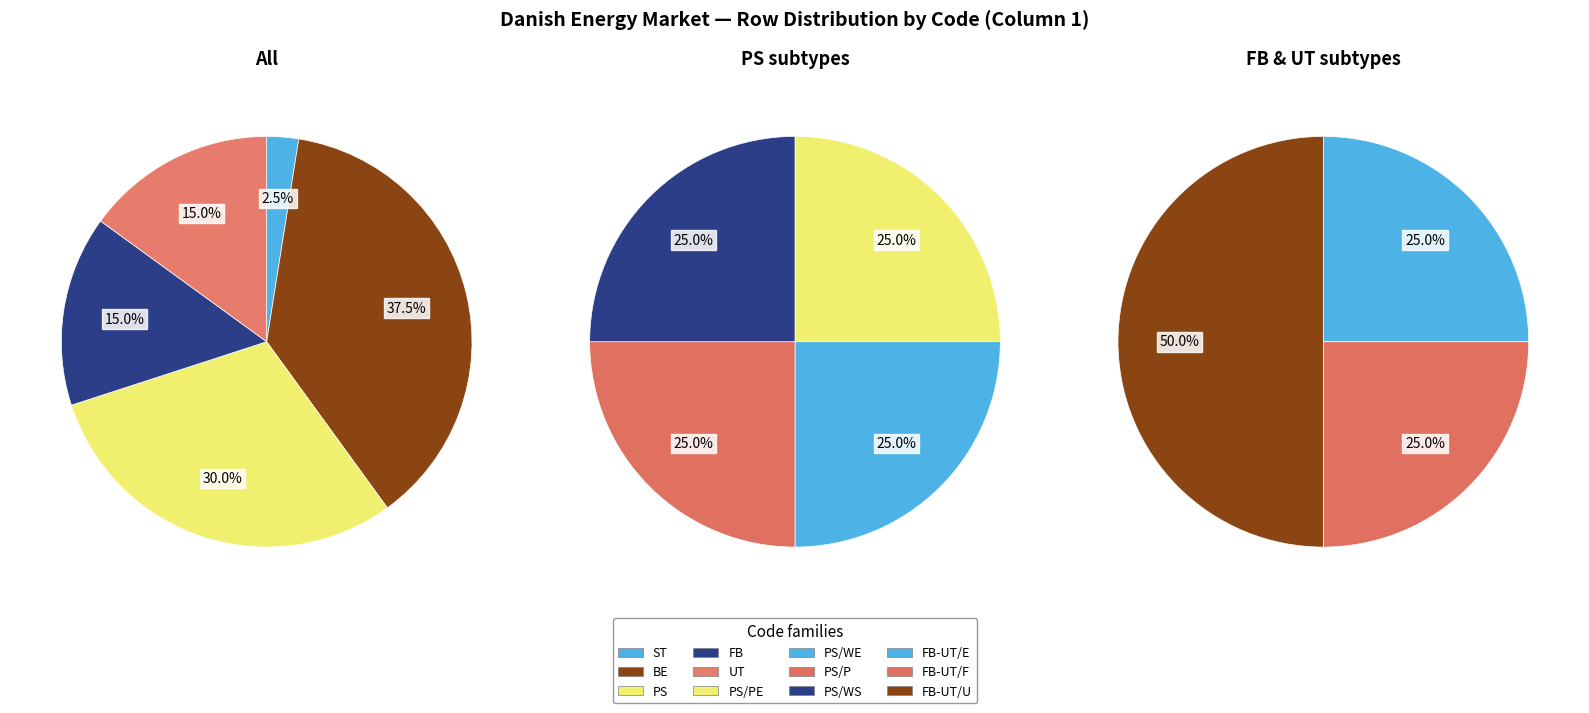

What is the largest slice in the pie chart?

BE